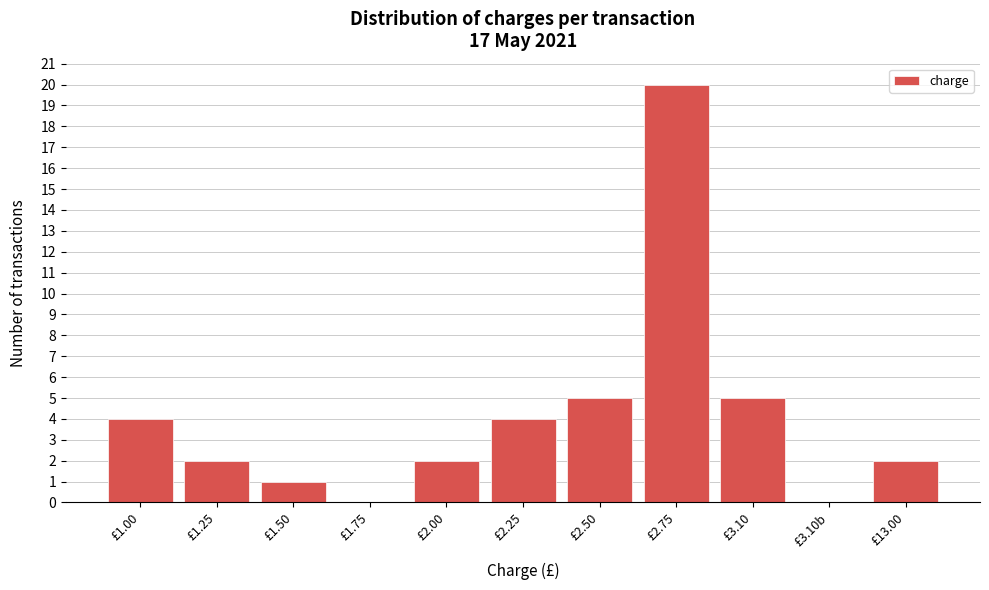

Reading left to right, list all the values displayed in this chart.

£1.00=4	£1.25=2	£1.50=1	£1.75=0	£2.00=2	£2.25=4	£2.50=5	£2.75=20	£3.10=5	£3.10b=0	£13.00=2